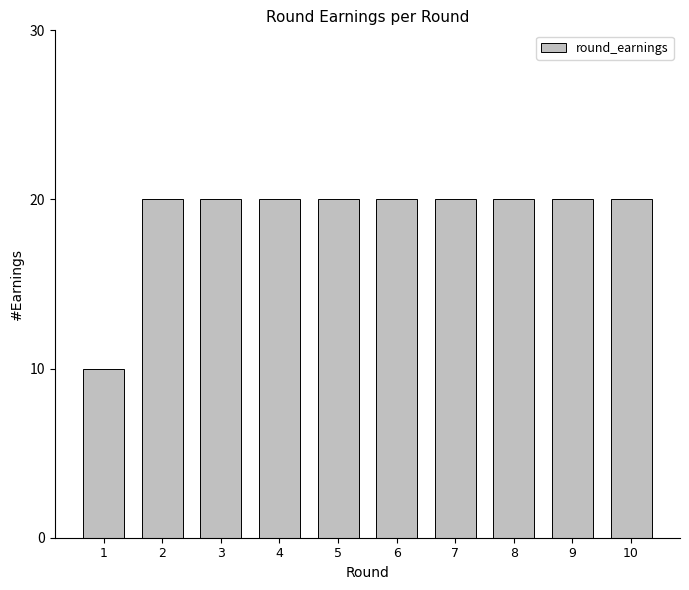

What is the ratio of the value at 4 to the value at 6?

1.0